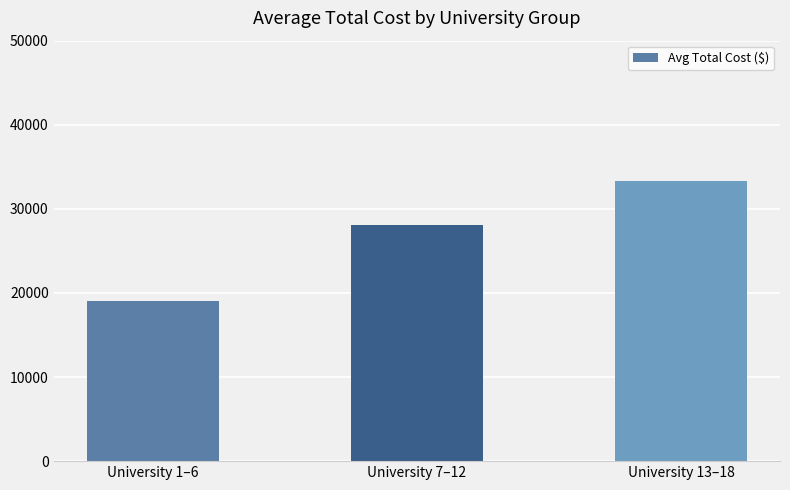

What is the difference between the second highest and minimum values?

9016.7